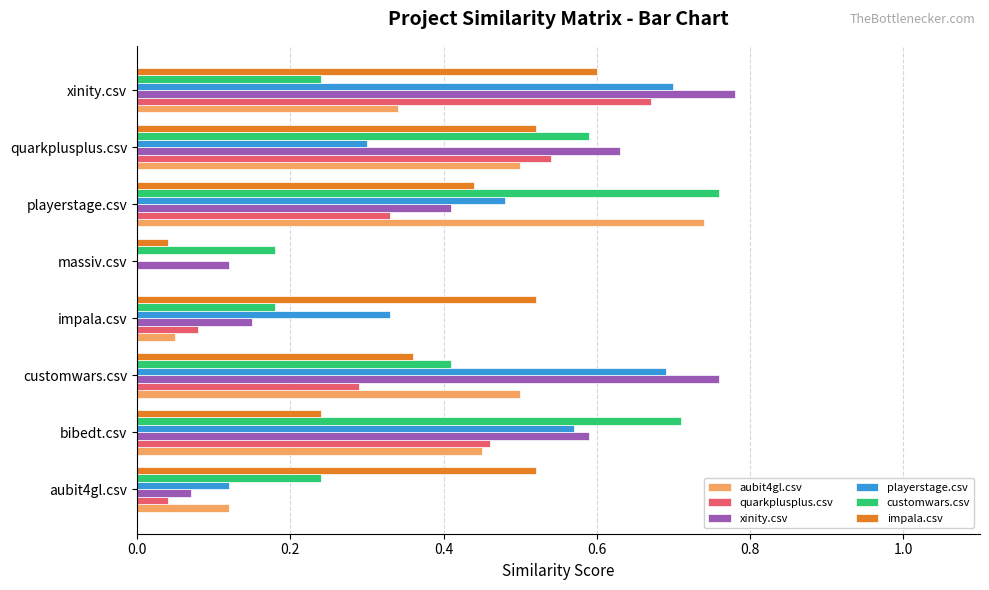

At which label is playerstage.csv closest to 0?

massiv.csv